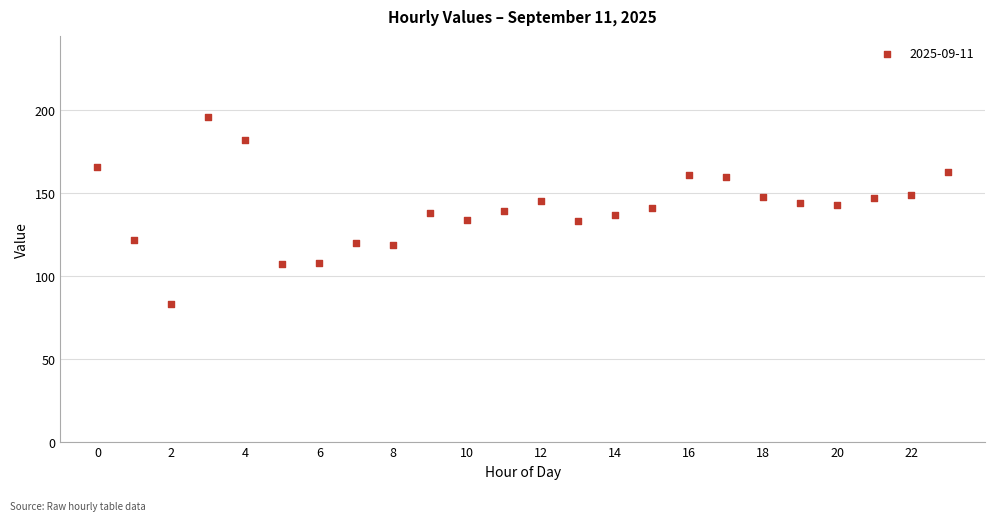

What is the range of Y values (max minus min)?

113